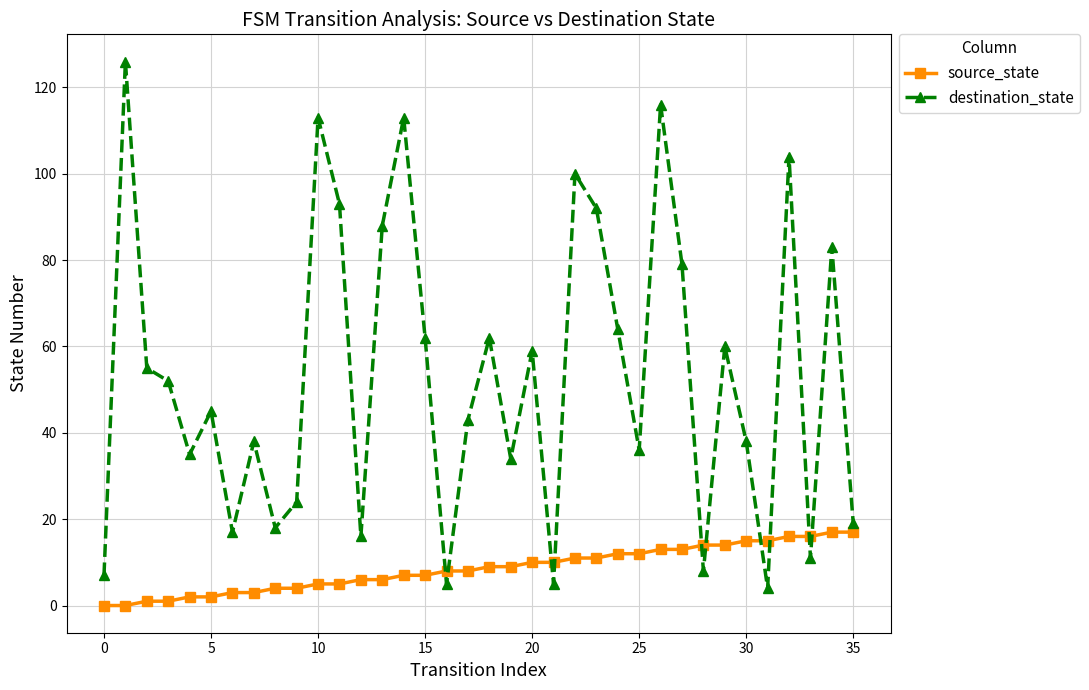

What is the maximum value shown in the chart?

126